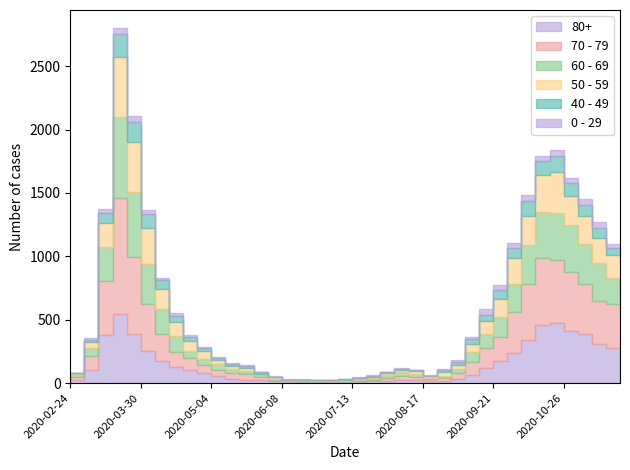

The 70 - 79 series shows 95 at 2020-03-16. True or false?

False